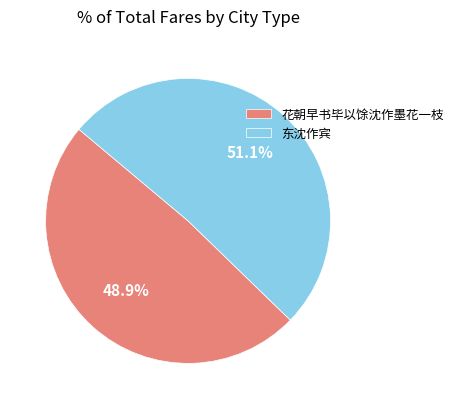

Which has a higher value, 东沈作宾 or 花朝早书毕以馀沈作墨花一枝?

东沈作宾